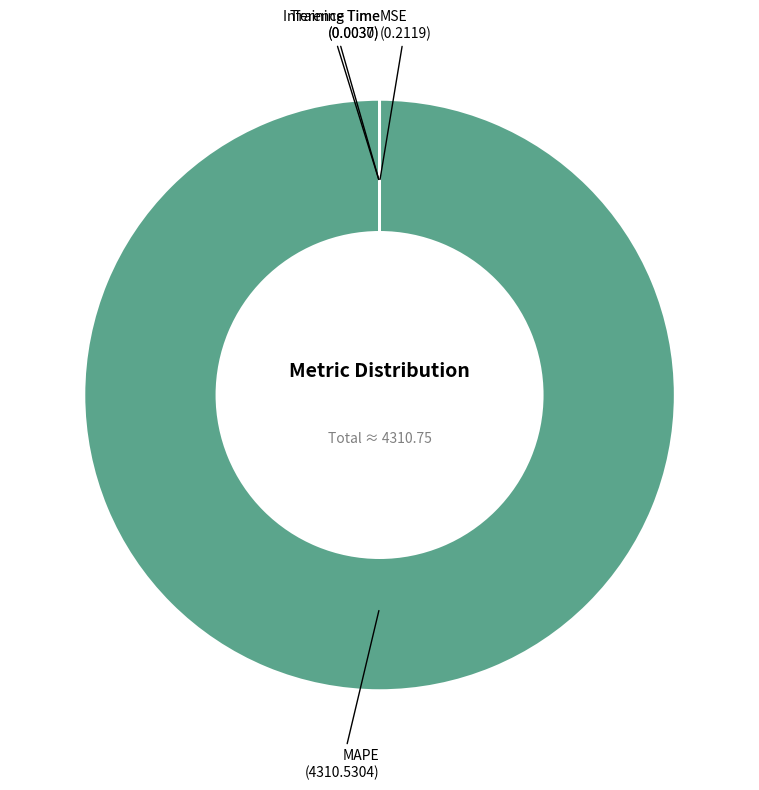

Is it true that MAPE is 88% of the pie?

False